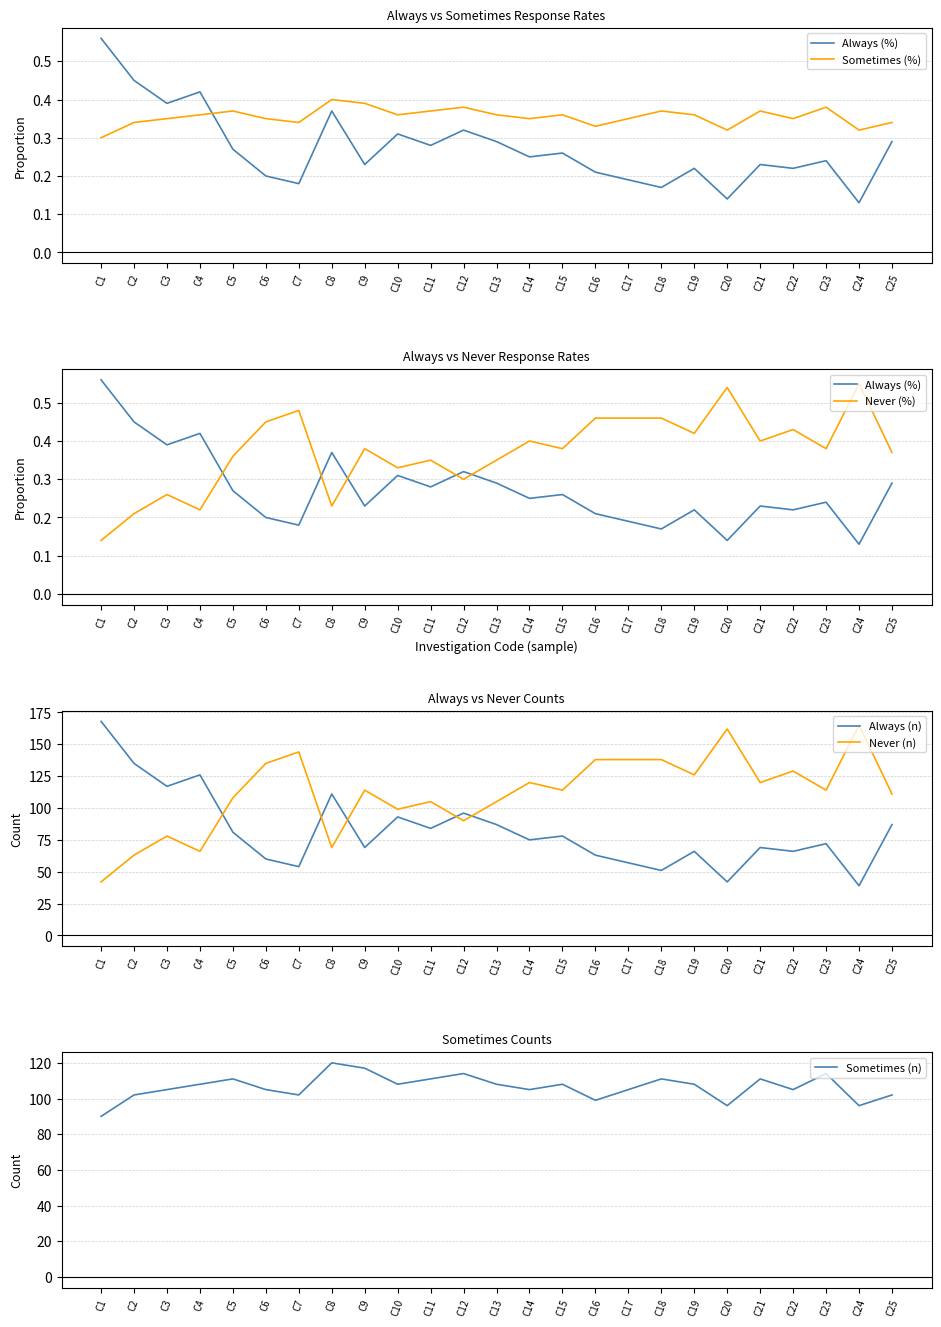

Where is Always (%) nearest to the value 0?

C24